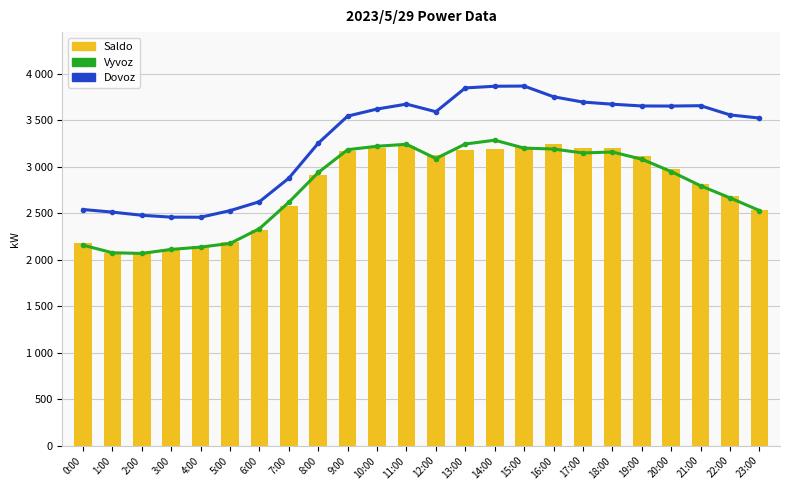

What is the difference between the maximum and minimum values in the Dovoz series?

1410